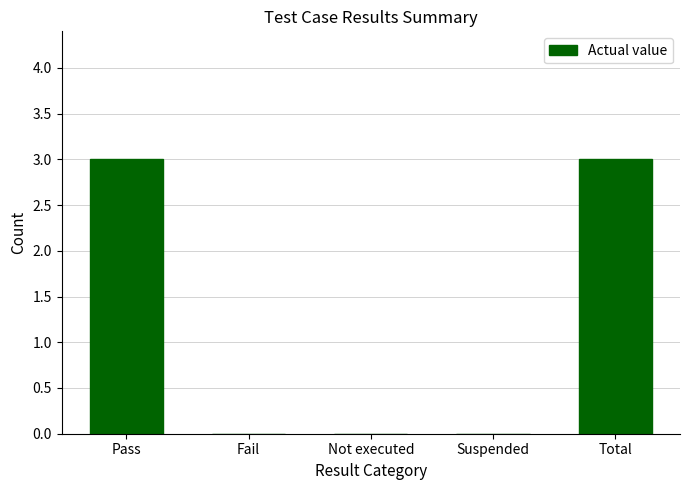

True or false: the data shows 3 at Pass.

True